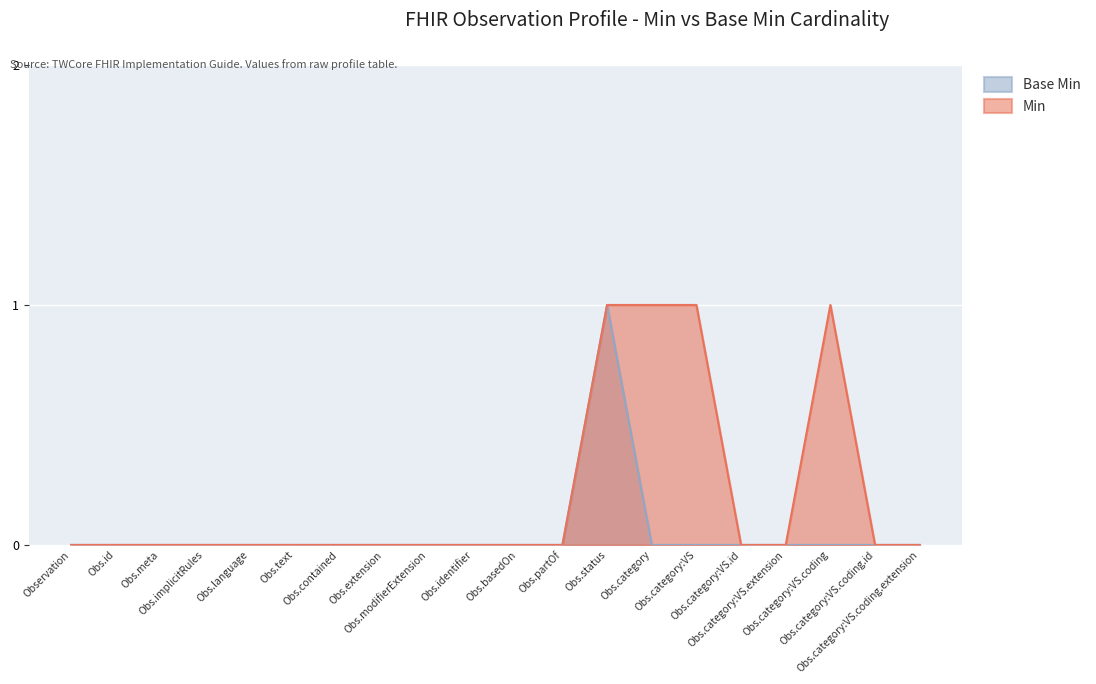

True or false: Min has more than 0 interior local peaks.

True